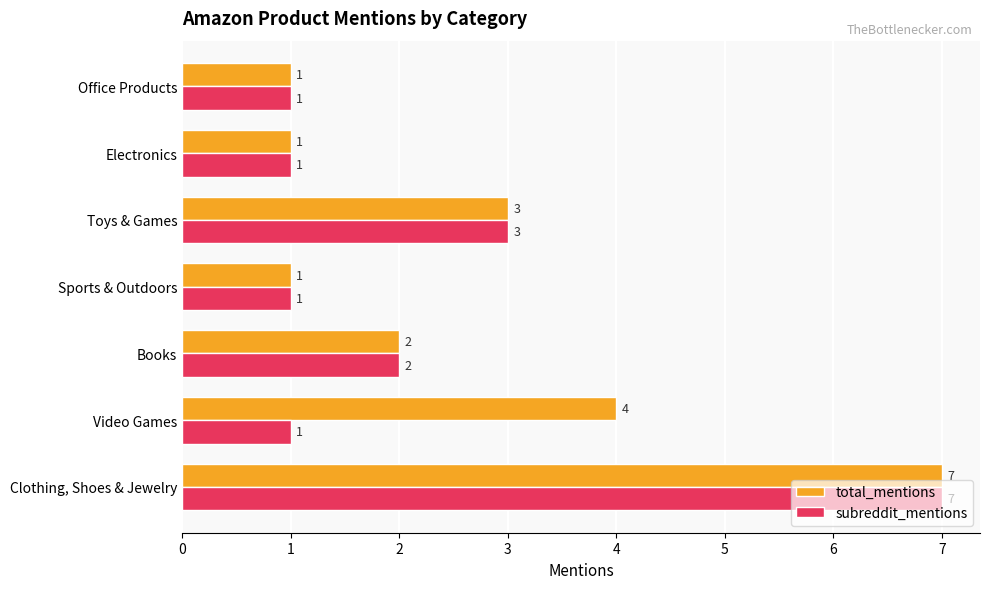

What is the difference between the second highest and minimum values in the total_mentions series?

3